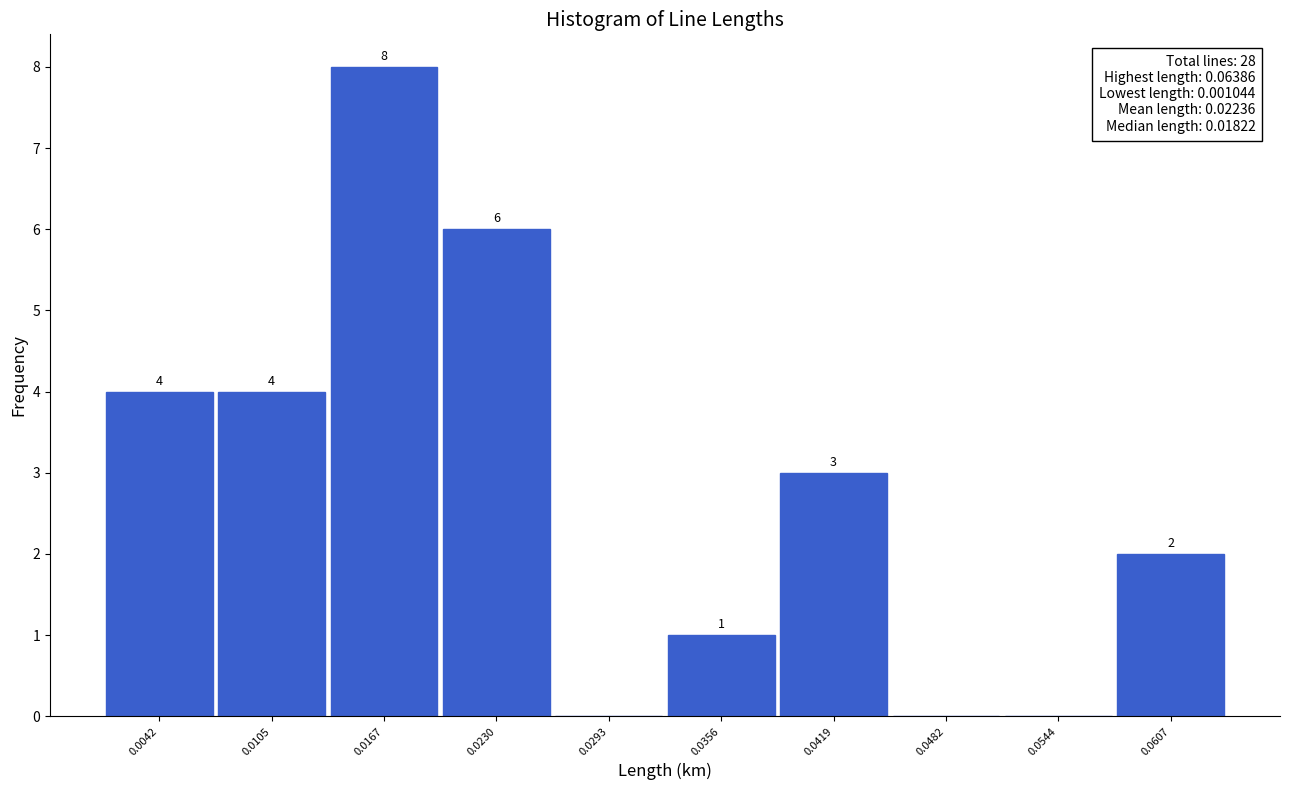

Which range on the x-axis has the tallest bar?

0.014 to 0.020